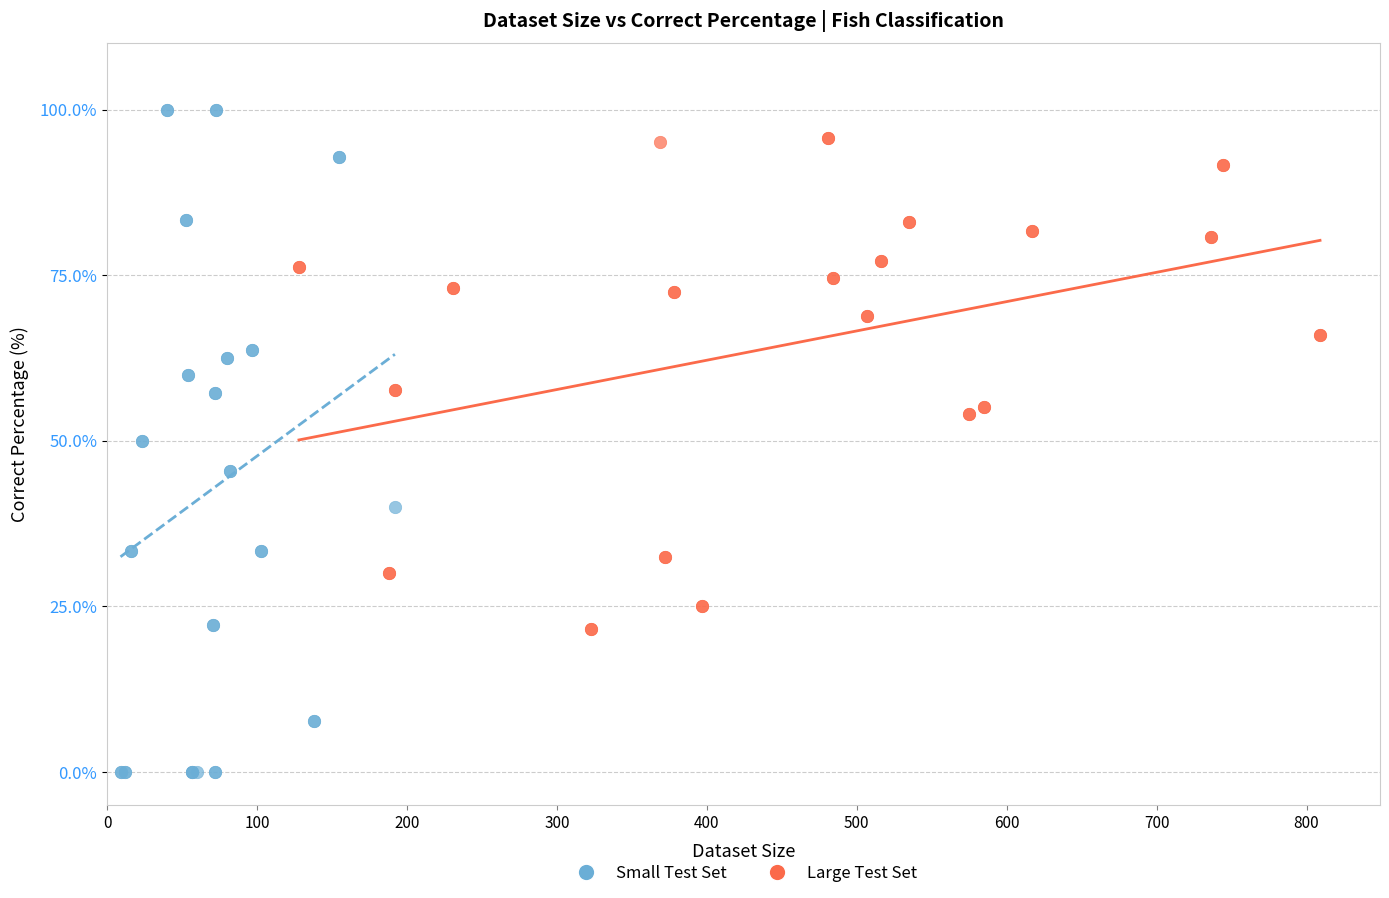

Which series contains the lowest Y value?

Small Test Set